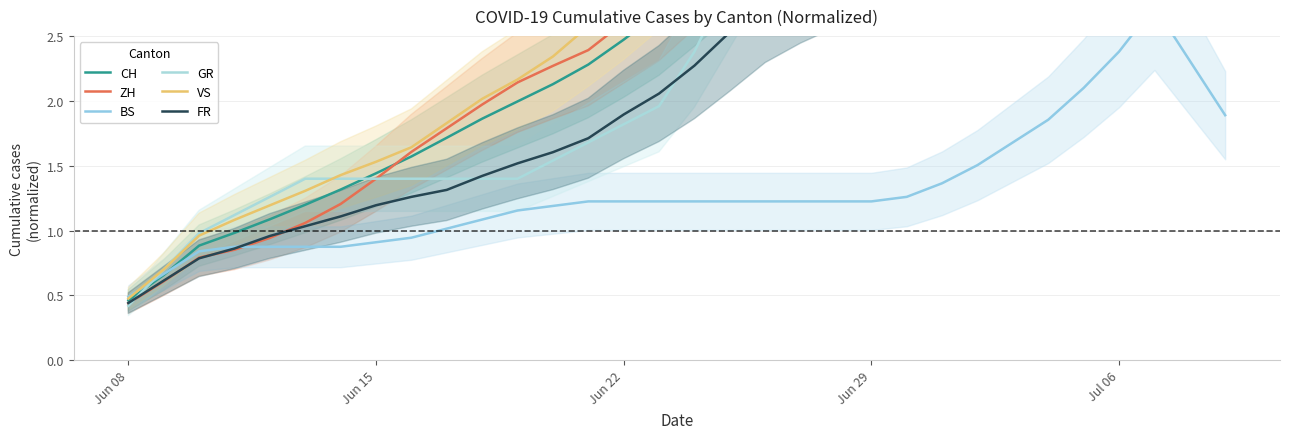

At how many categories does at least one series exceed 9?

6